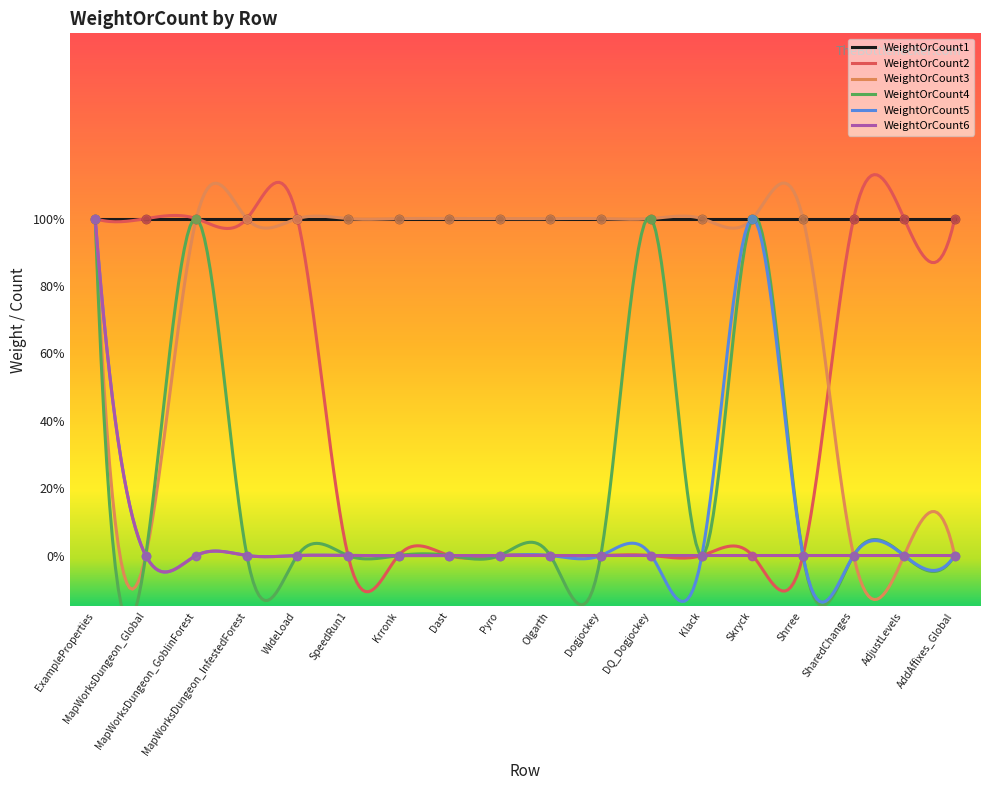

At how many categories does at least one series exceed 0?

18